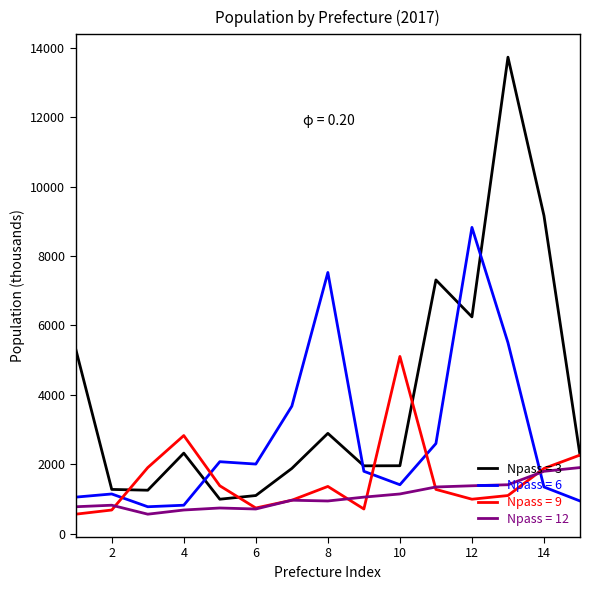

Which series has the widest spread of values?

Npass = 3